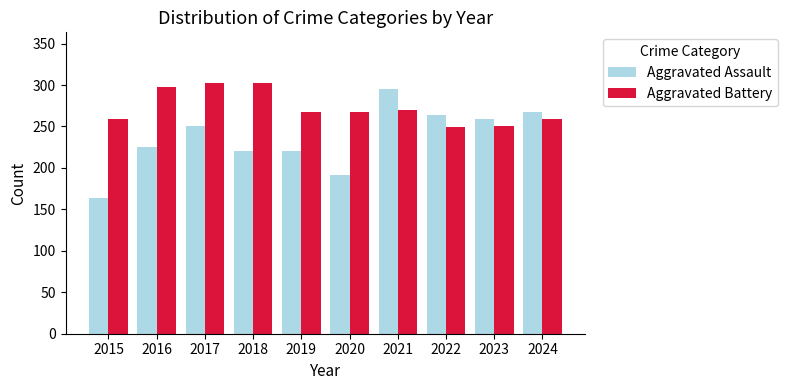

How many bars are there in each group?

2